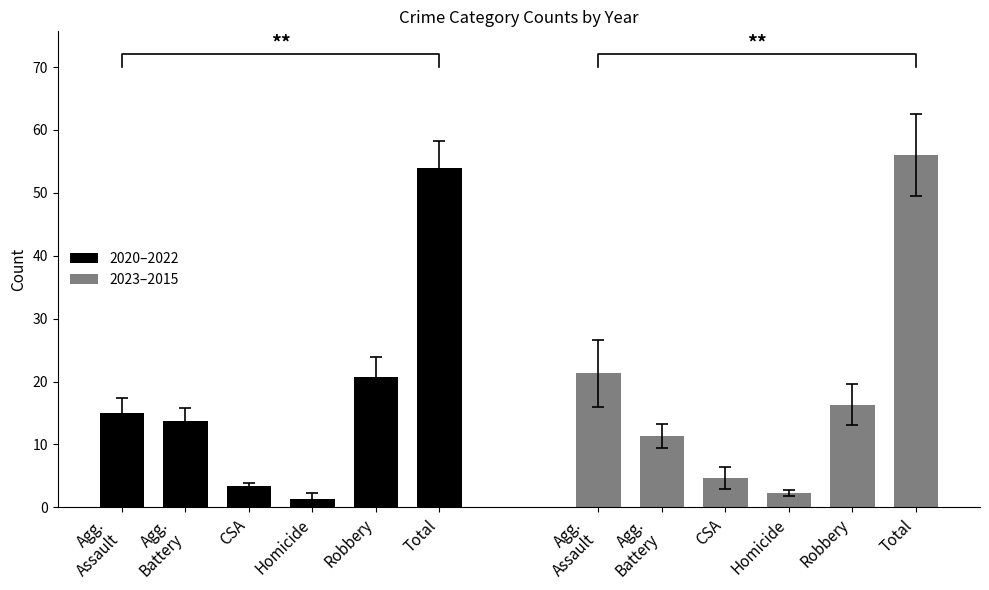

What are all the series names shown in the legend?

2020–2022, 2023–2015